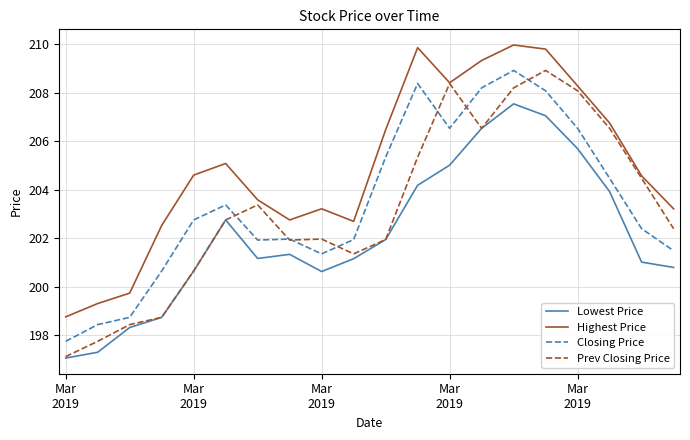

At how many categories does at least one series exceed 200?

17